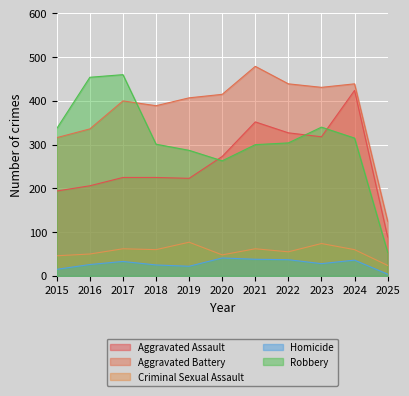

At which category does Aggravated Battery reach its first local valley?

2018